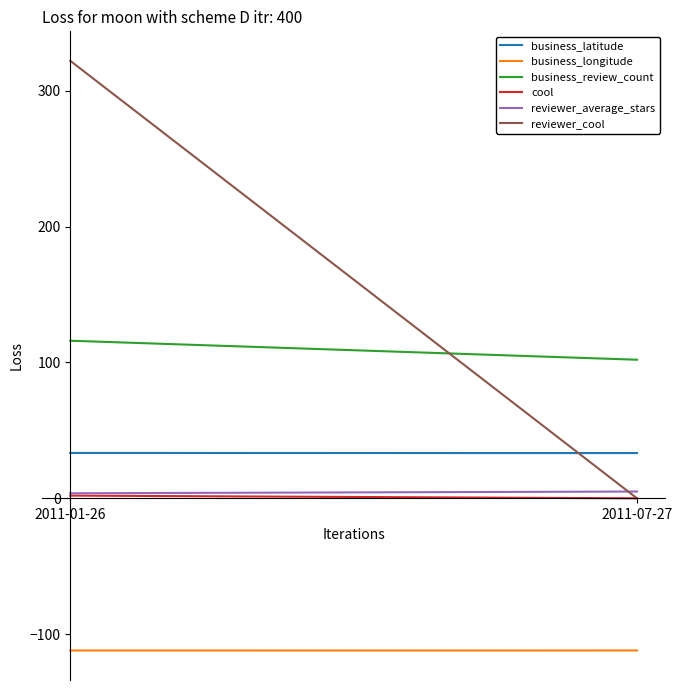

What is the label of the 2nd point from the left?

2011-07-27